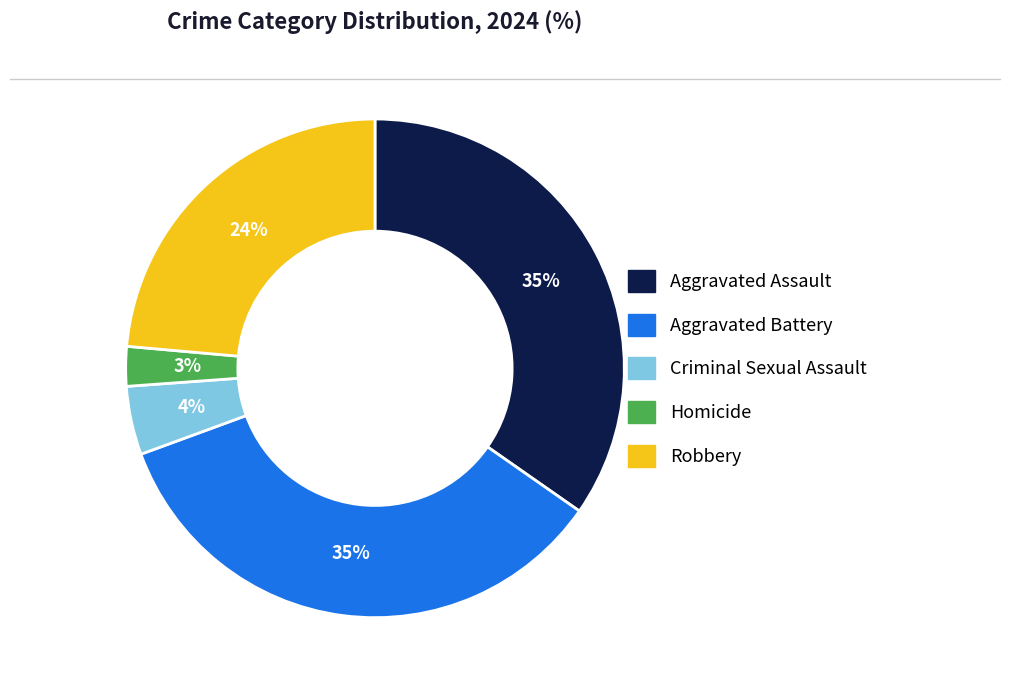

What percentage is the Criminal Sexual Assault slice, to the nearest percent?

4%